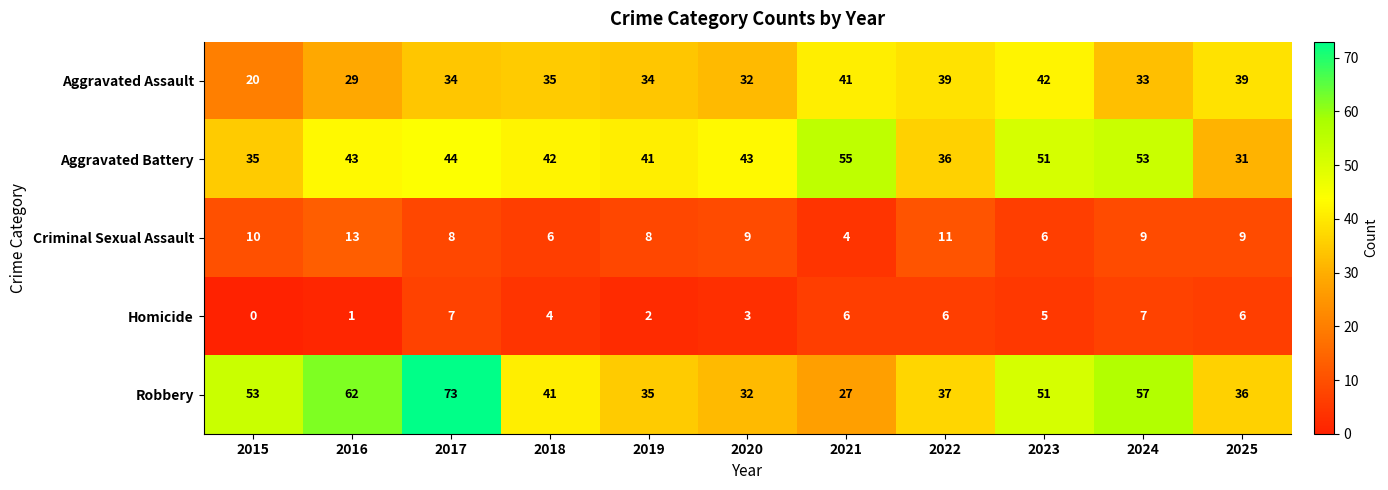

Count the Homicide values in the range 2 to 6.

7